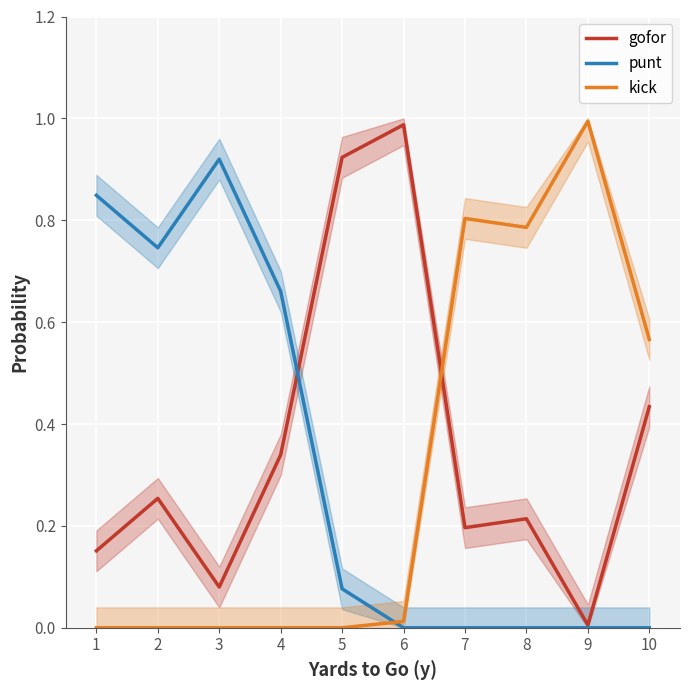

Reading left to right, transcribe all the data shown in this chart.

gofor: 1=0.2	2=0.3	3=0.1	4=0.3	5=0.9	6=1.0	7=0.2	8=0.2	9=0.0	10=0.4
punt: 1=0.8	2=0.7	3=0.9	4=0.7	5=0.1	6=0.0	7=0.0	8=0.0	9=0.0	10=0.0
kick: 1=0.0	2=0.0	3=0.0	4=0.0	5=0.0	6=0.0	7=0.8	8=0.8	9=1.0	10=0.6